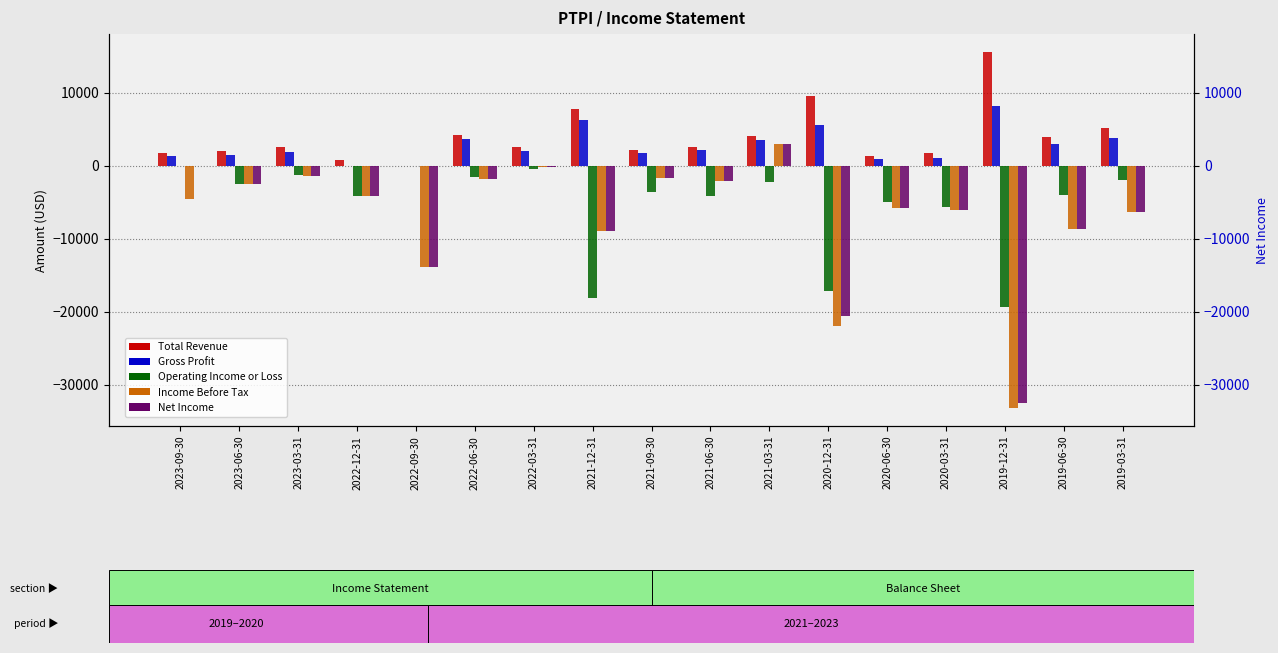

How many negative values does the Operating Income or Loss series have?

15